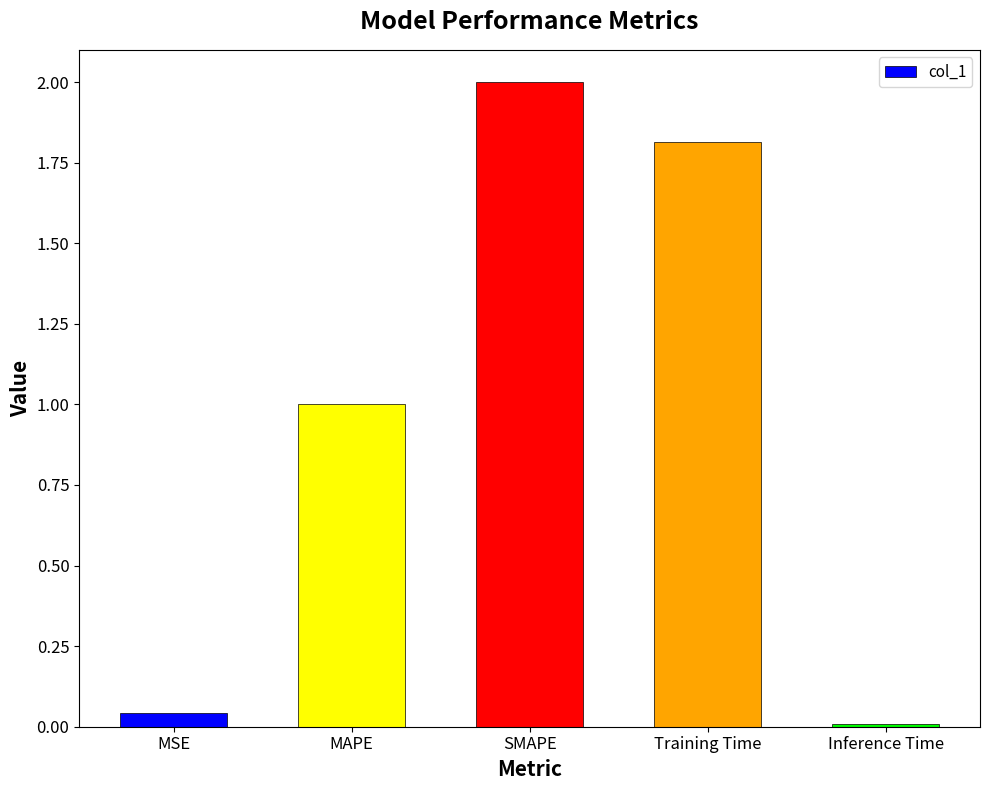

What is the difference between the maximum and minimum values?

2.0